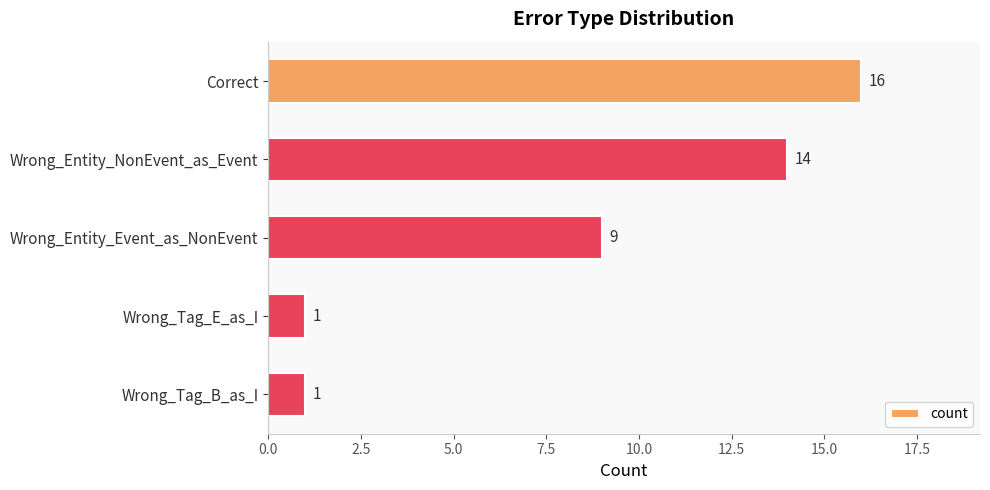

True or false: the data shows 16 at Correct.

True